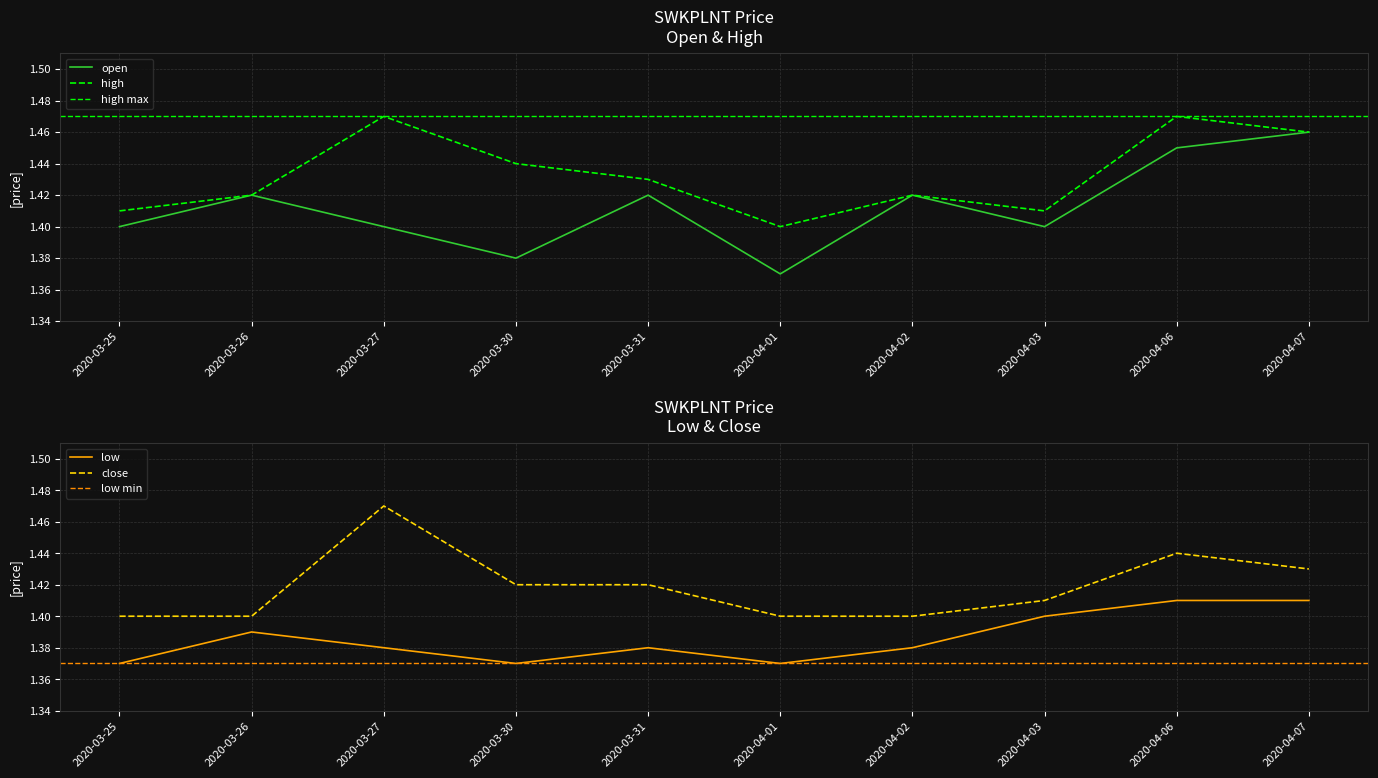

True or false: close has a value of 1.4 at 2020-03-25.

True